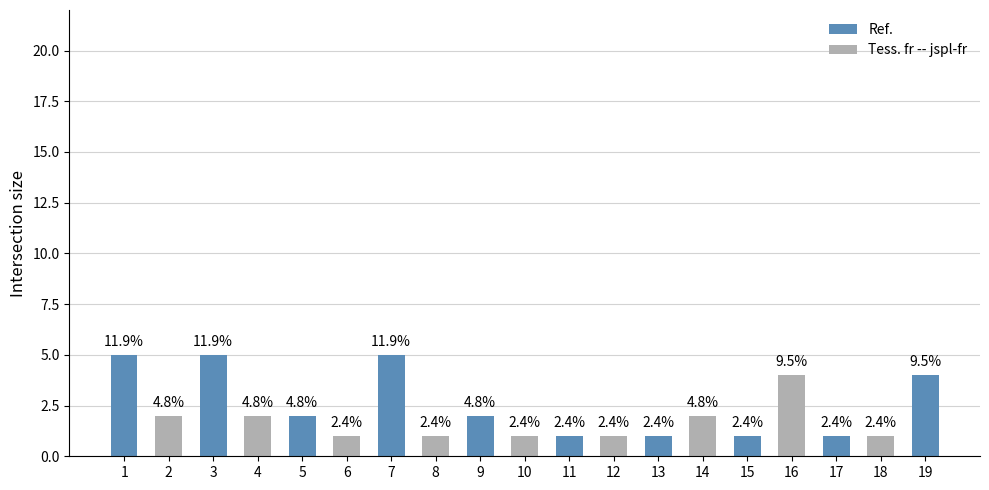

At which category does the chart reach its minimum across all series?

6